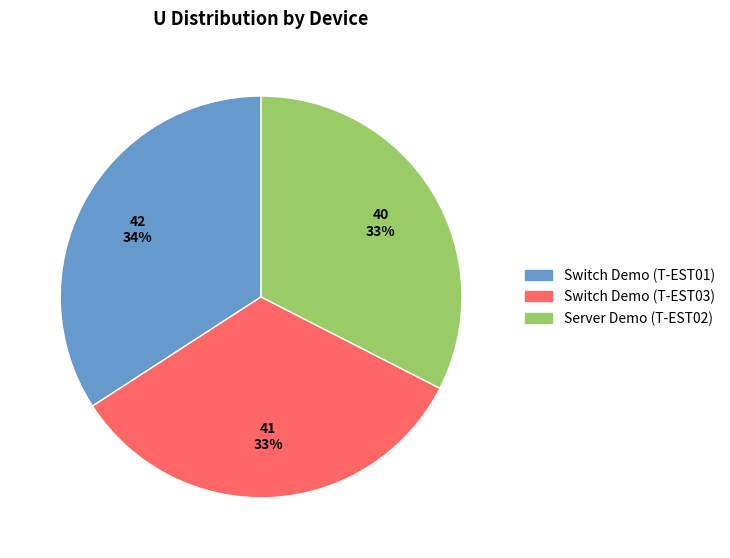

To the nearest percent, what is the average slice percentage?

33%